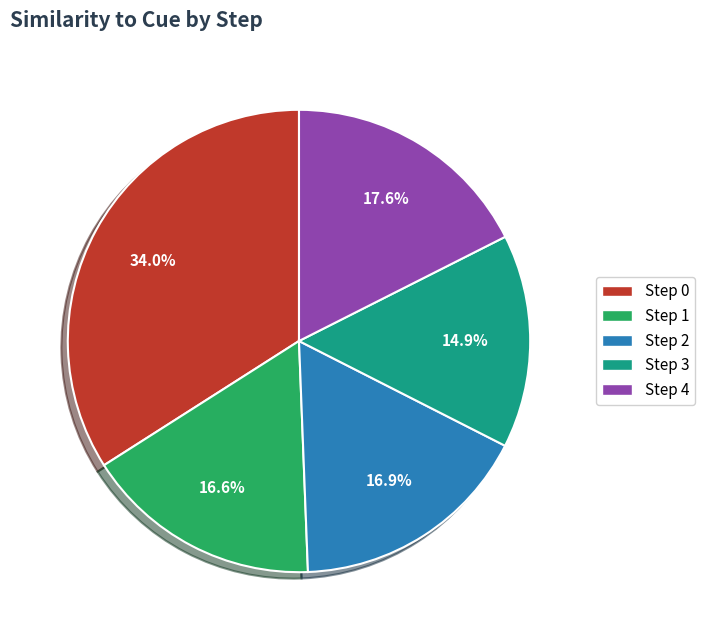

Does Step 0 represent more than half of the total?

No